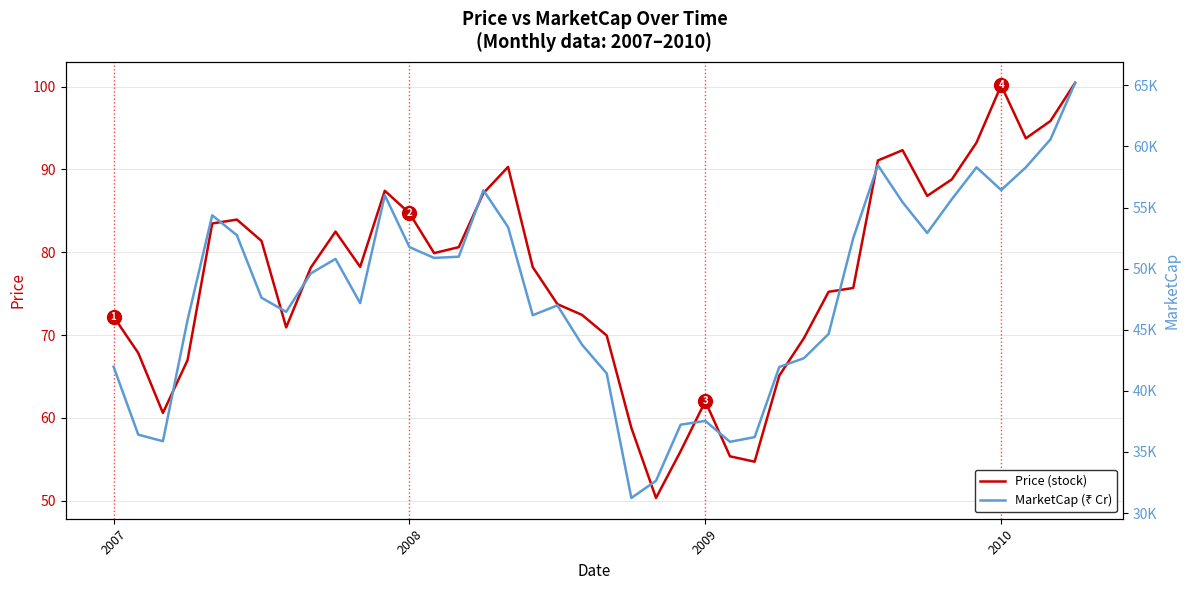

What is the value of the MarketCap point at the 30th from the left?

44657.8